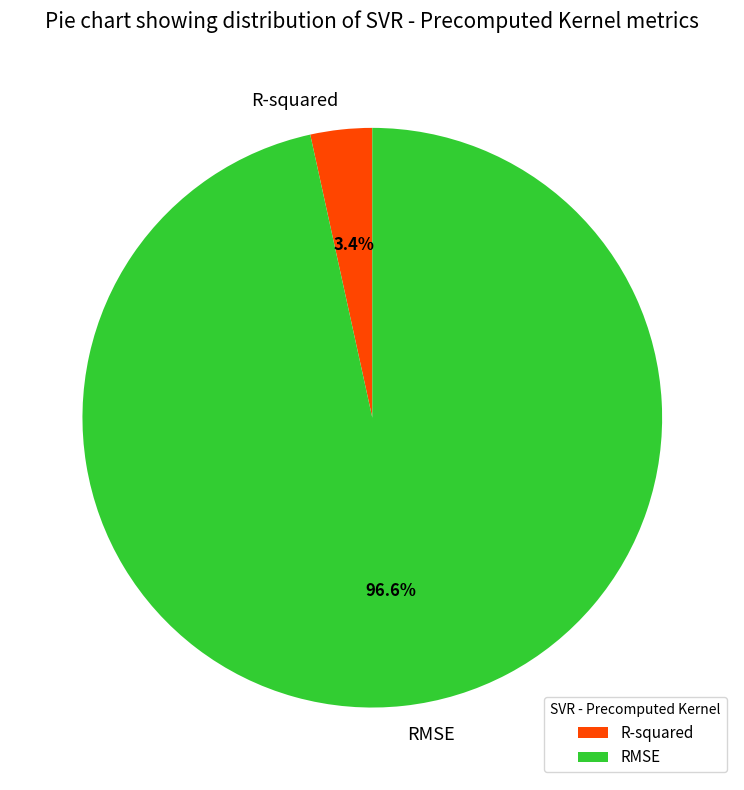

To the nearest percent, what is the combined percentage of R-squared and RMSE?

100%